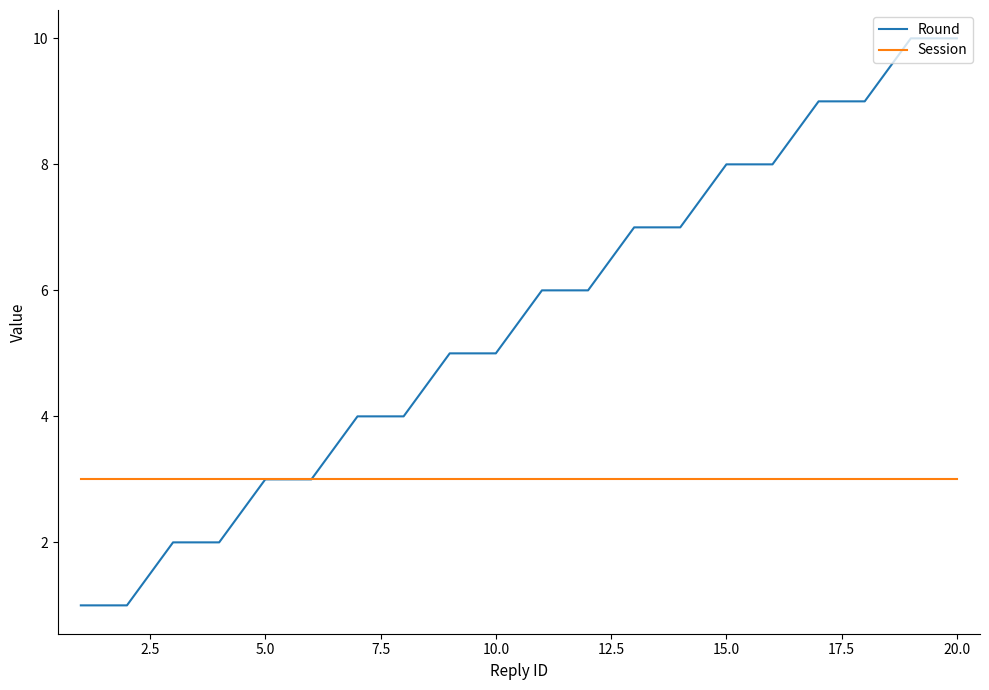

Which series has the widest spread of values?

Round